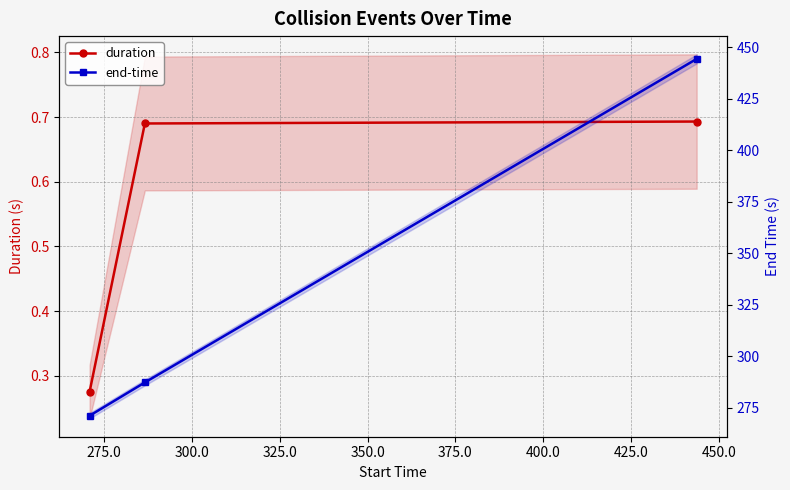

What is the maximum value for duration?

0.7